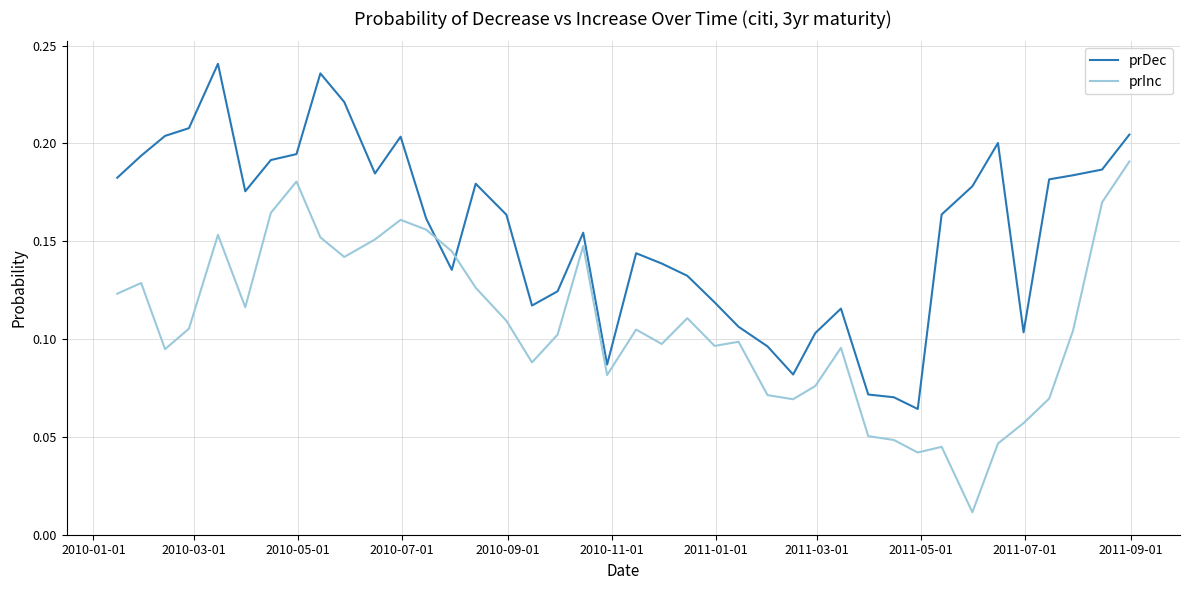

After their last crossing, which series has the higher values: prInc or prDec?

prDec